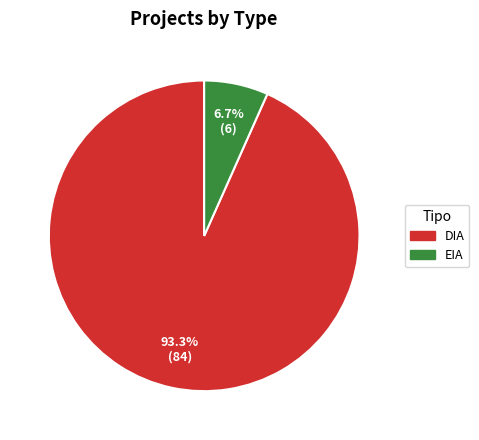

Which has a higher value, EIA or DIA?

DIA